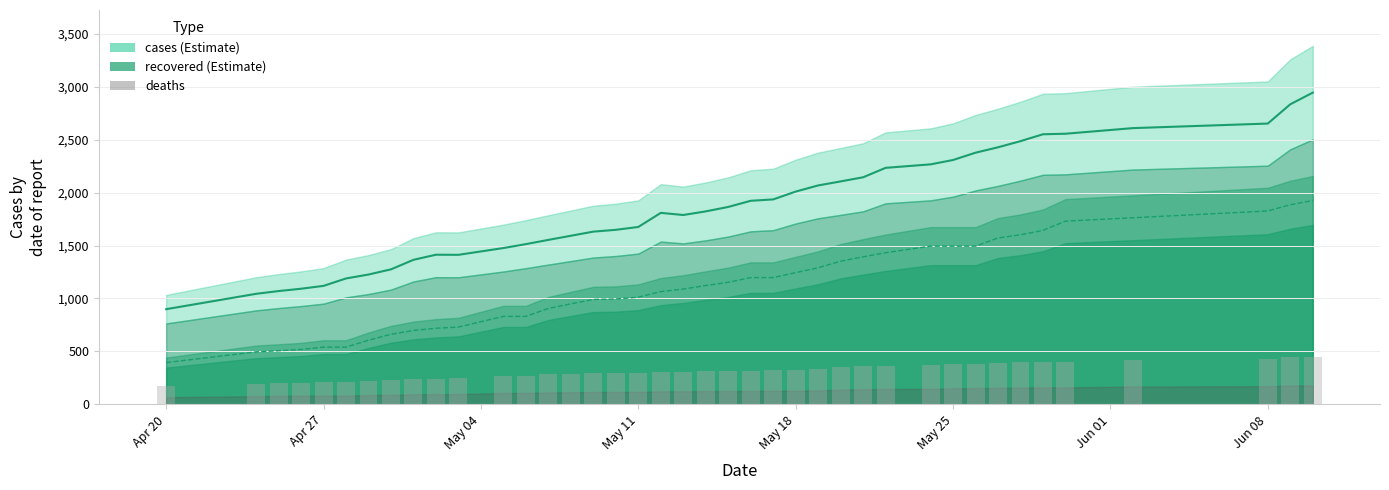

What is the smallest value displayed?

170.0